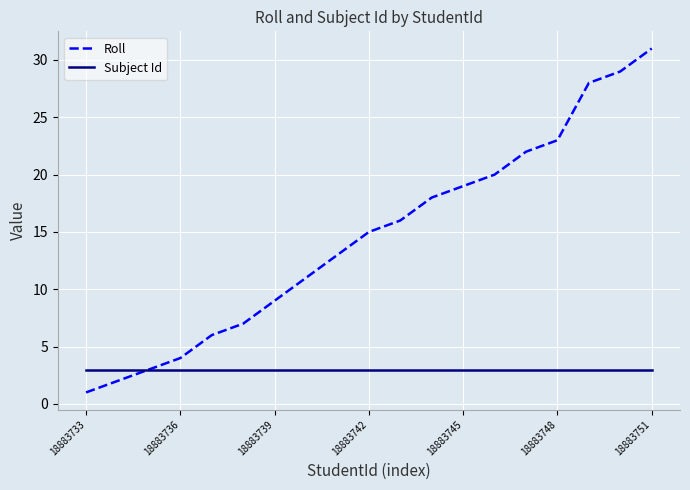

Reading left to right, extract all data points from this chart.

Roll: 1	2	3	4	6	7	9	11	13	15	16	18	19	20	22	23	28	29	31
Subject Id: 3	3	3	3	3	3	3	3	3	3	3	3	3	3	3	3	3	3	3